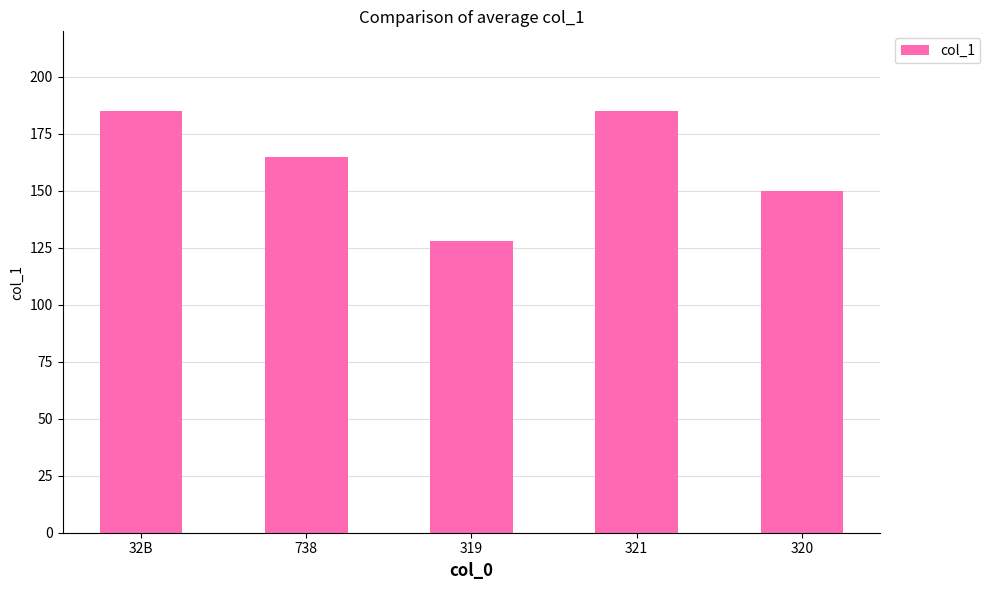

What is the change in value from 738 to 320?

-15